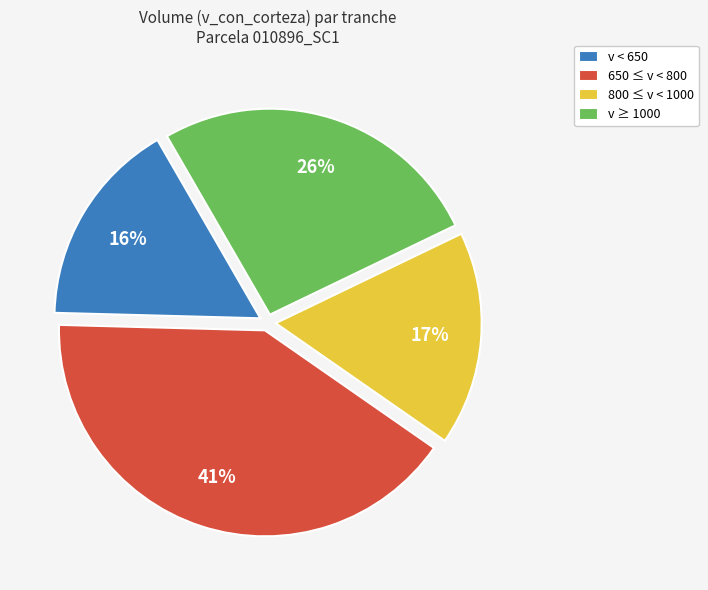

Is it true that v < 650 is 25% of the pie?

False